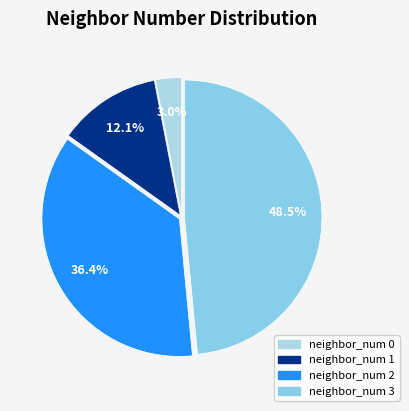

To the nearest percent, what is the difference between the largest and smallest slice percentages?

45%